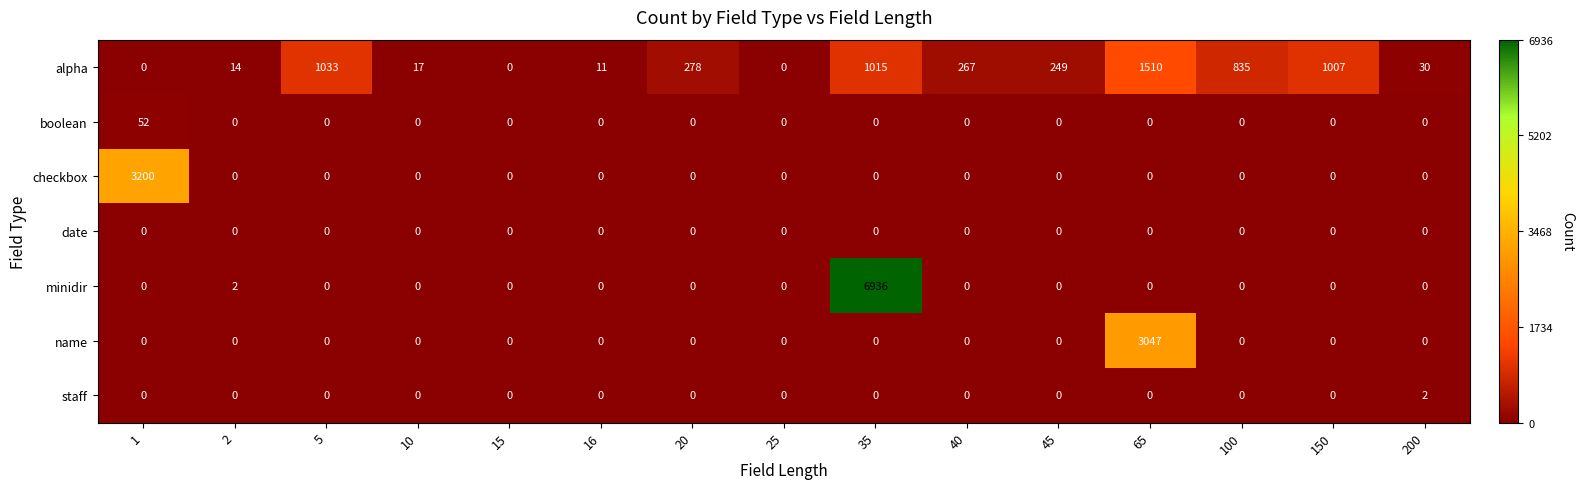

At which category is the sum across all series the highest?

35